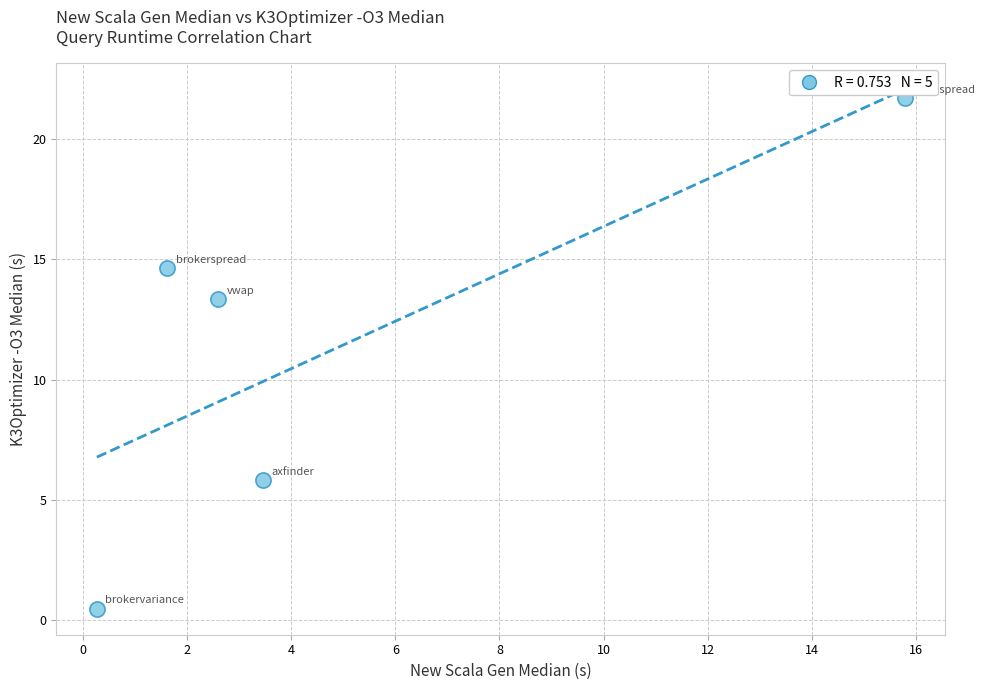

What is the range of Y values (max minus min)?

21.3